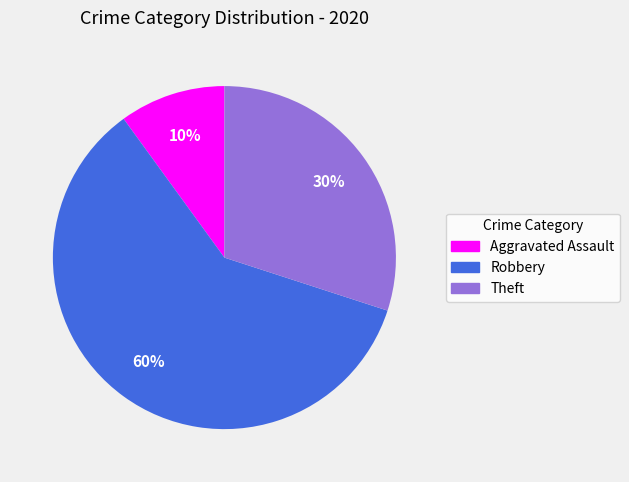

Count the number of slices in the pie.

3